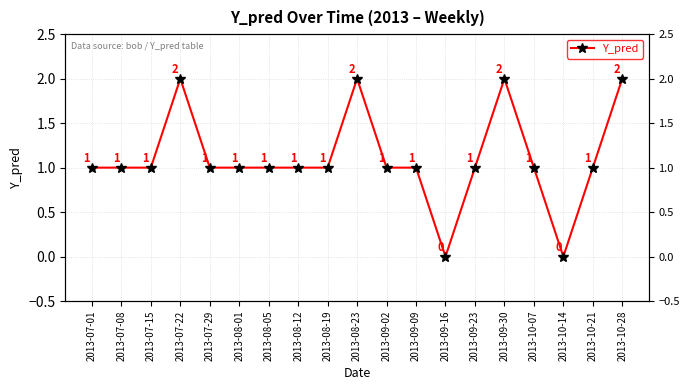

Rank the categories by value from lowest to highest.

2013-09-16, 2013-10-14, 2013-07-01, 2013-07-08, 2013-07-15, 2013-07-29, 2013-08-01, 2013-08-05, 2013-08-12, 2013-08-19, 2013-09-02, 2013-09-09, 2013-09-23, 2013-10-07, 2013-10-21, 2013-07-22, 2013-08-23, 2013-09-30, 2013-10-28